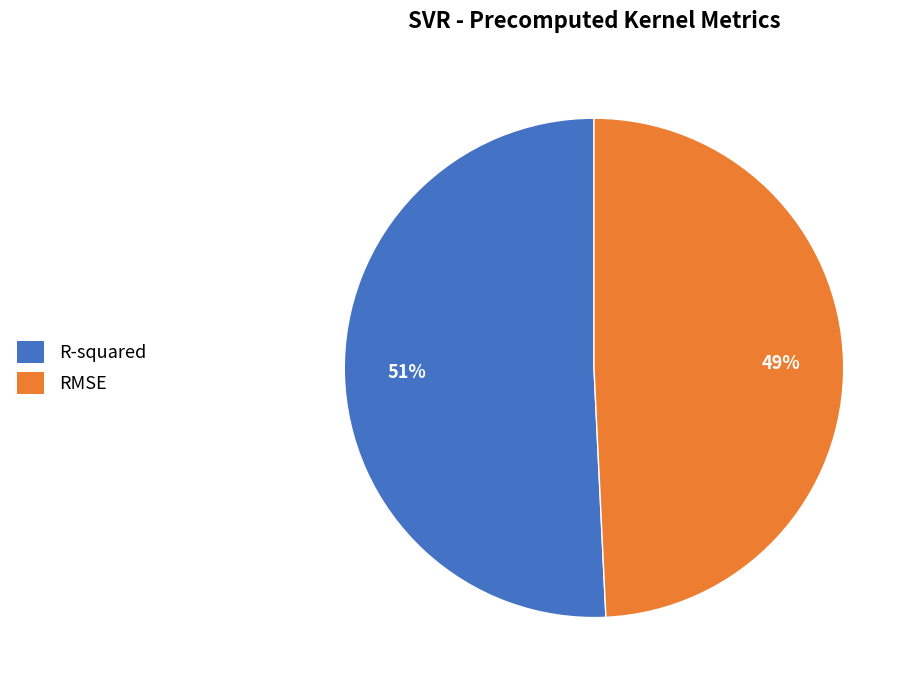

Which has a higher value, R-squared or RMSE?

R-squared